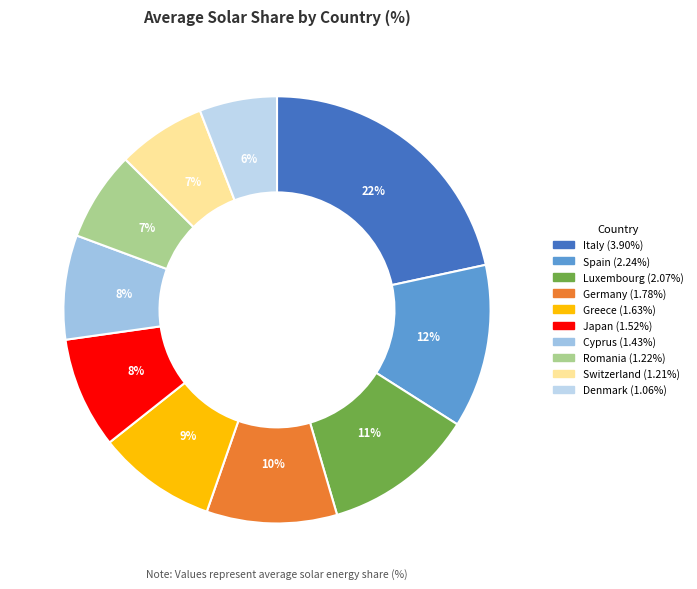

To the nearest percent, what percentage of the pie is Japan?

8%